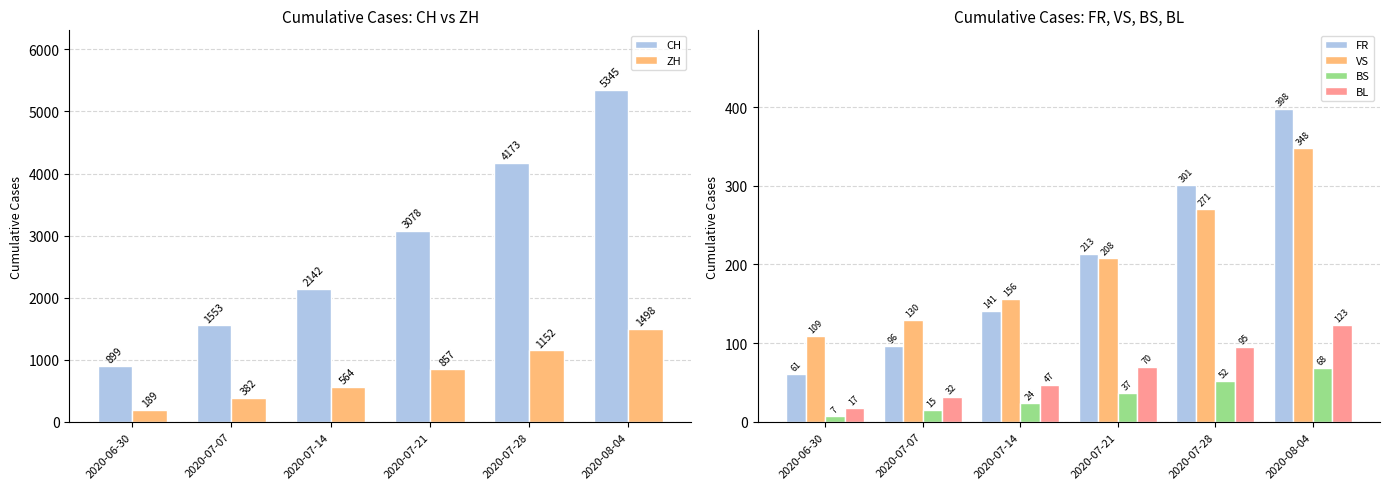

What is the label of the 5th bar from the left?

2020-07-28